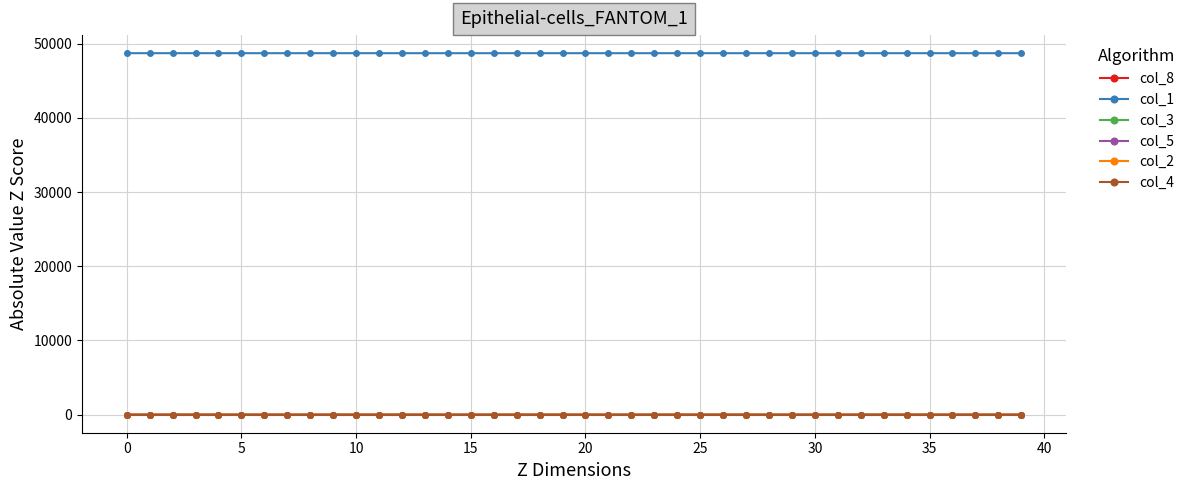

Does the chart have visible grid lines?

Yes